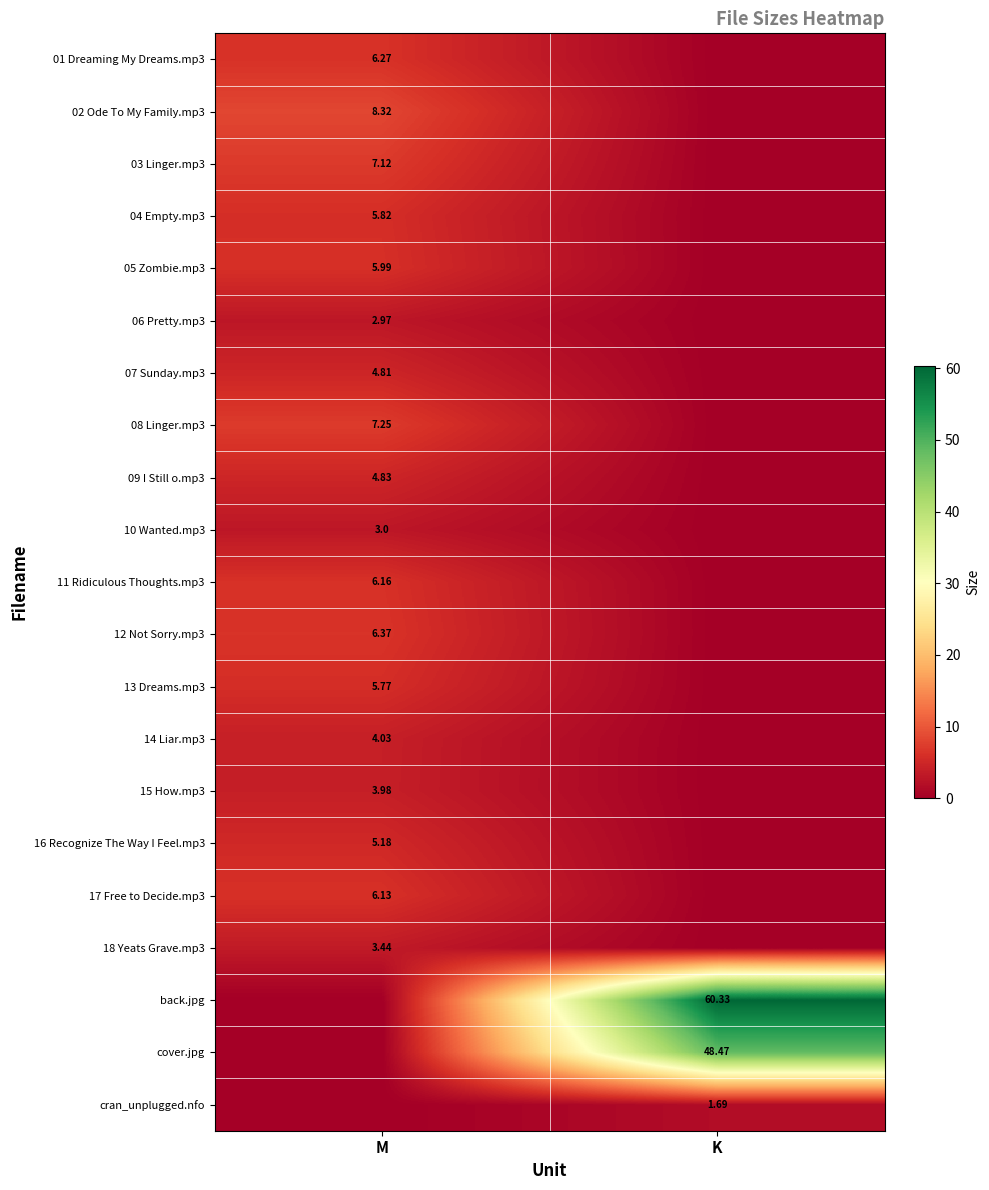

How many distinct data groups are displayed?

21